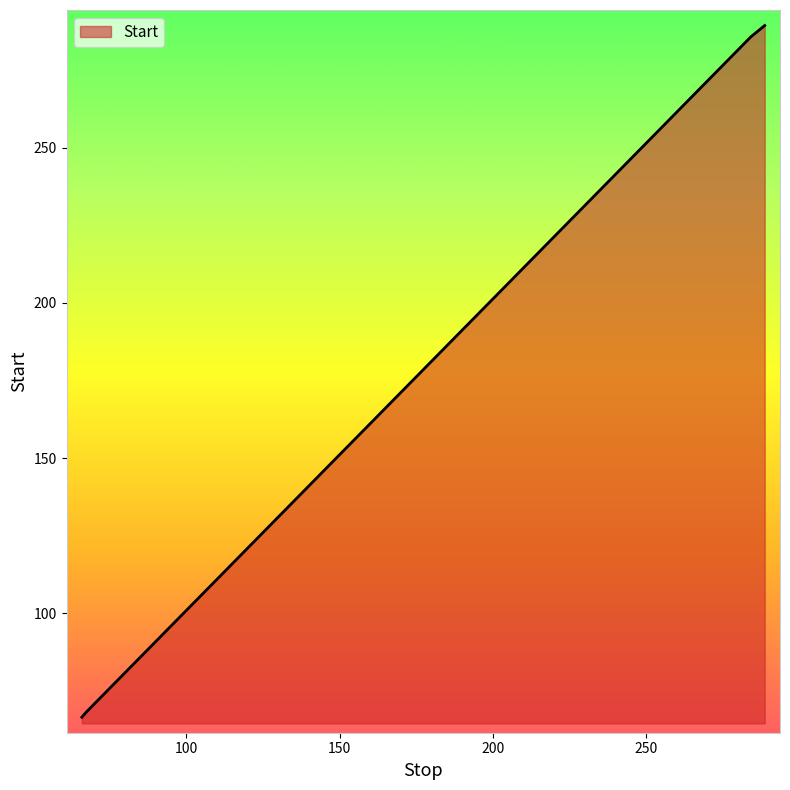

What is the maximum value shown in the chart?

289.3